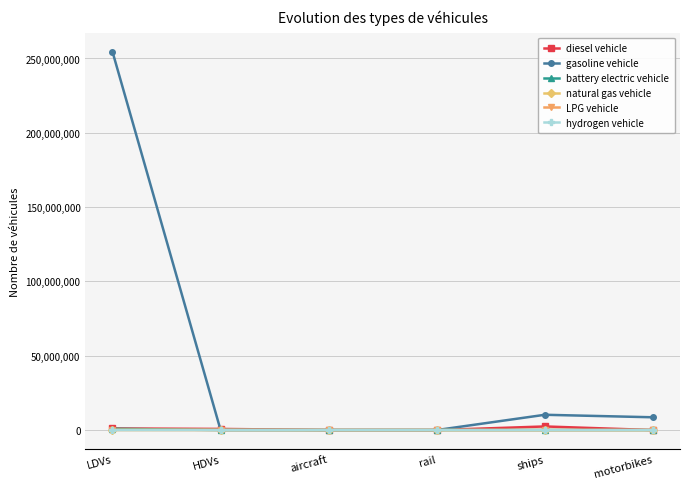

What are all the series names shown in the legend?

diesel vehicle, gasoline vehicle, battery electric vehicle, natural gas vehicle, LPG vehicle, hydrogen vehicle